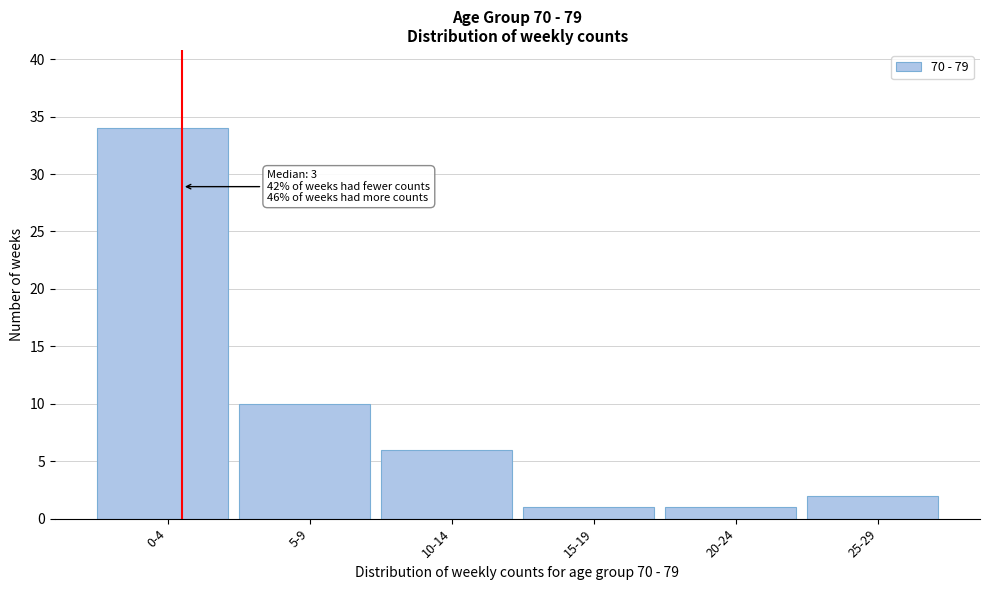

Reading right to left, extract all data points from this chart.

2	1	1	6	10	34